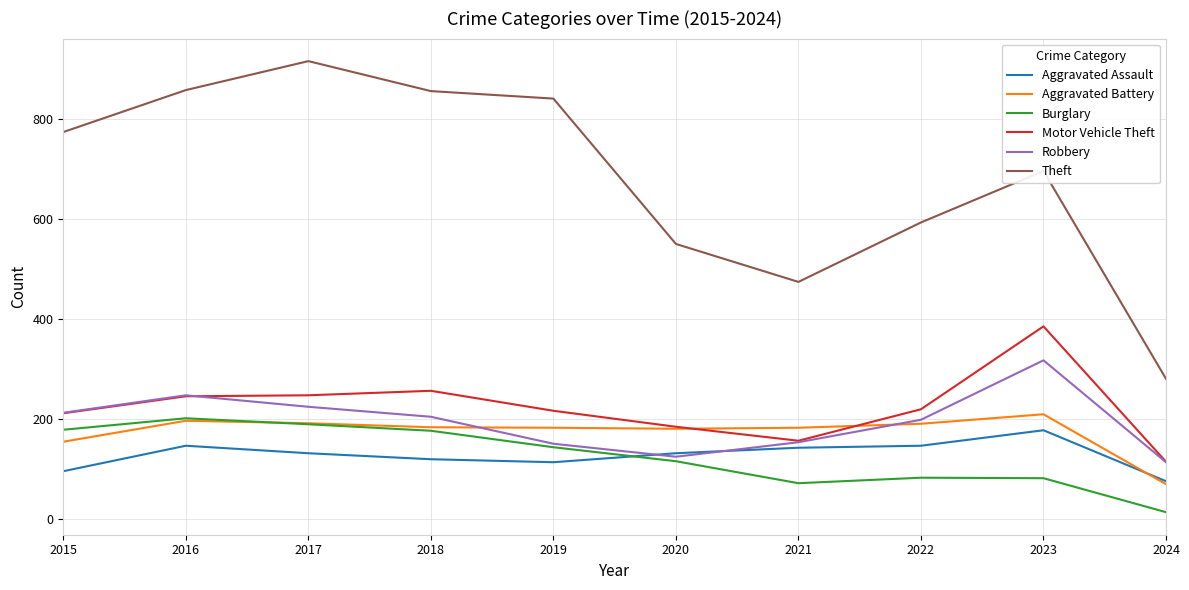

At how many categories does at least one series exceed 341?

9